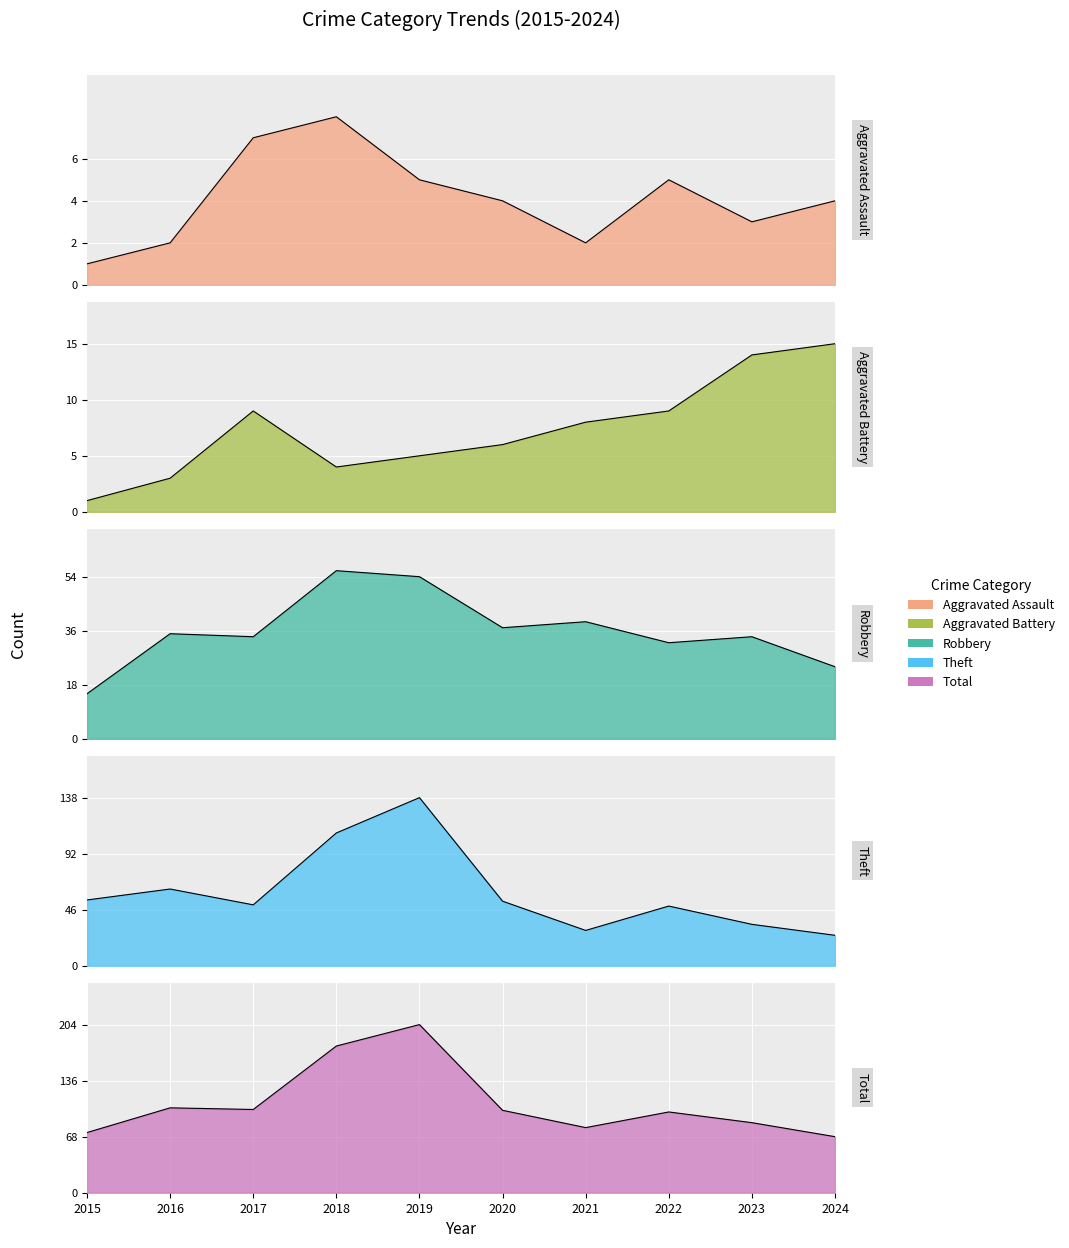

What is the highest value of the Total series?

204